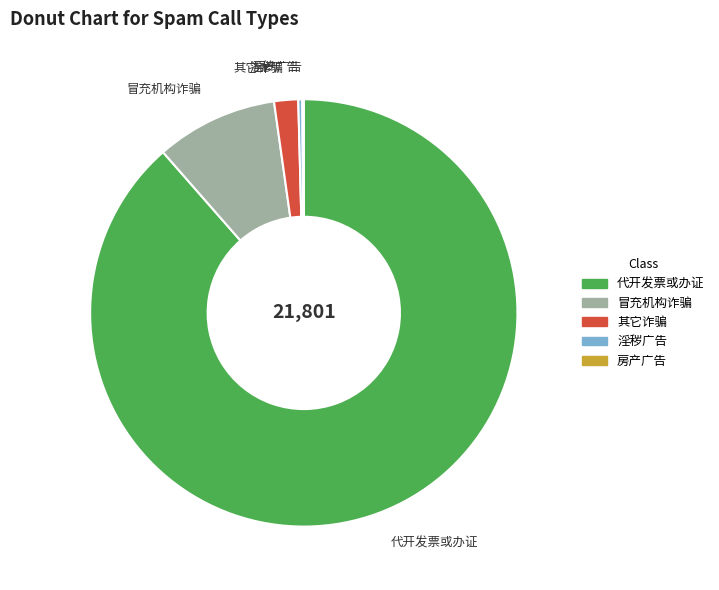

Is there any slice that represents more than half of the pie?

Yes